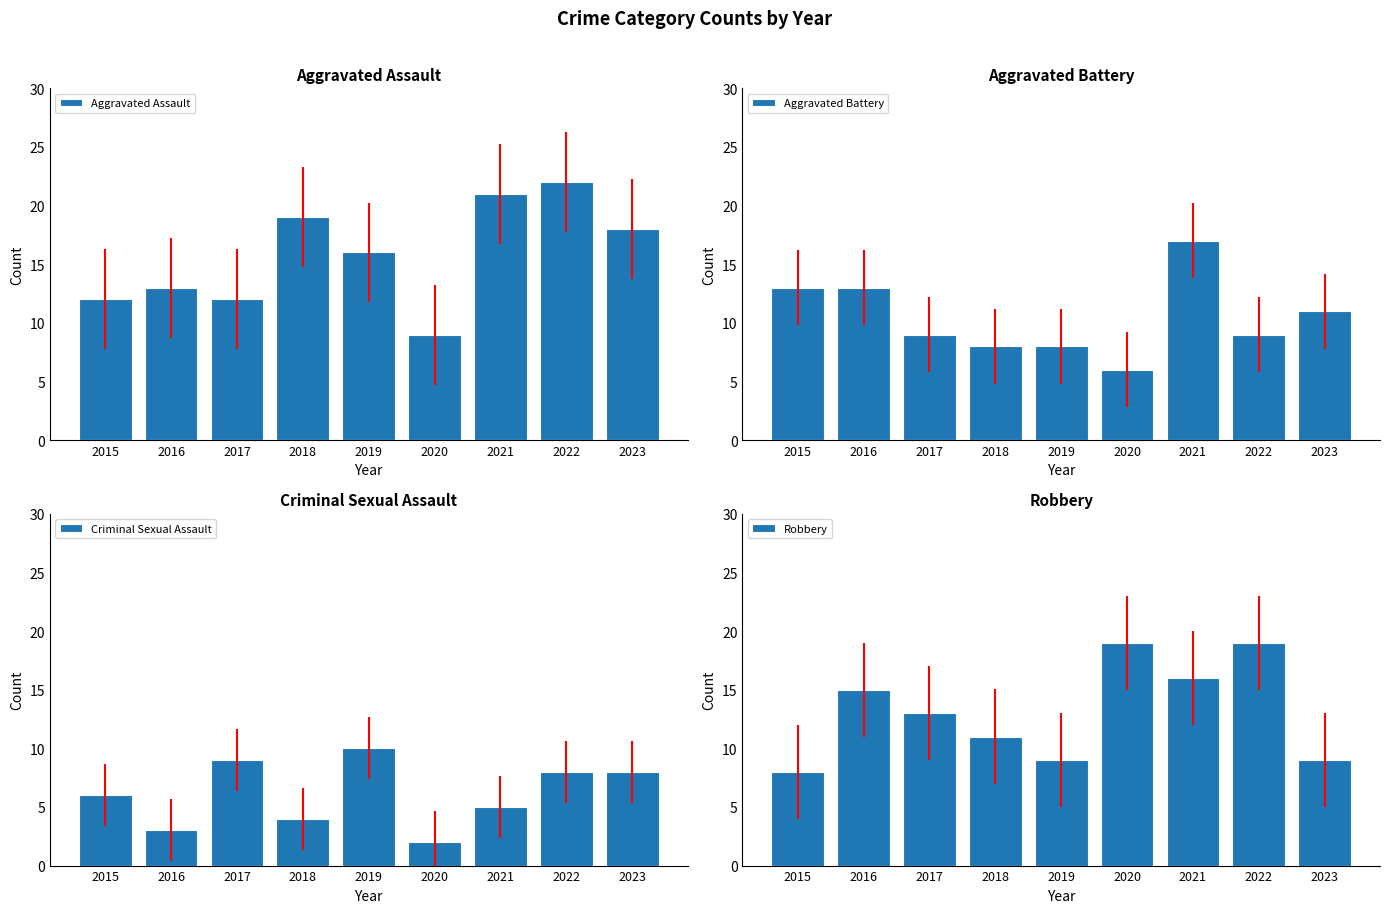

Rank the series by their maximum value, from highest to lowest.

Aggravated Assault, Robbery, Aggravated Battery, Criminal Sexual Assault